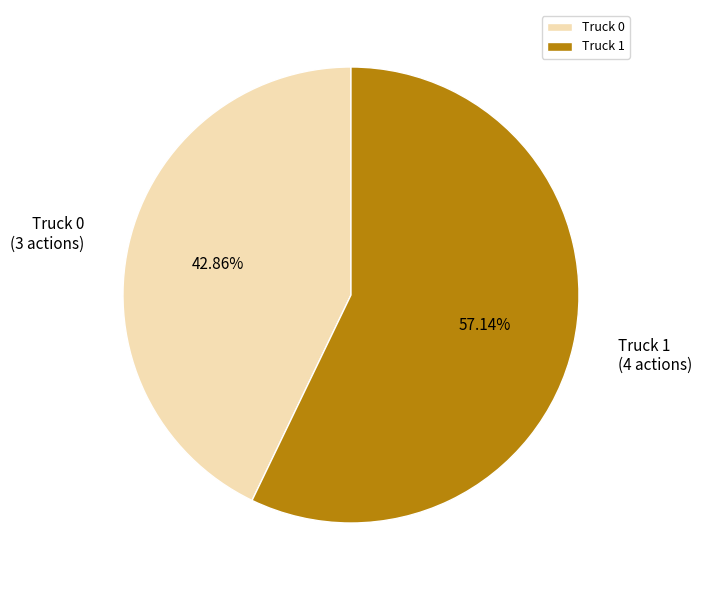

Combined, what portion of the pie is Truck 1 and Truck 0?

100.0%